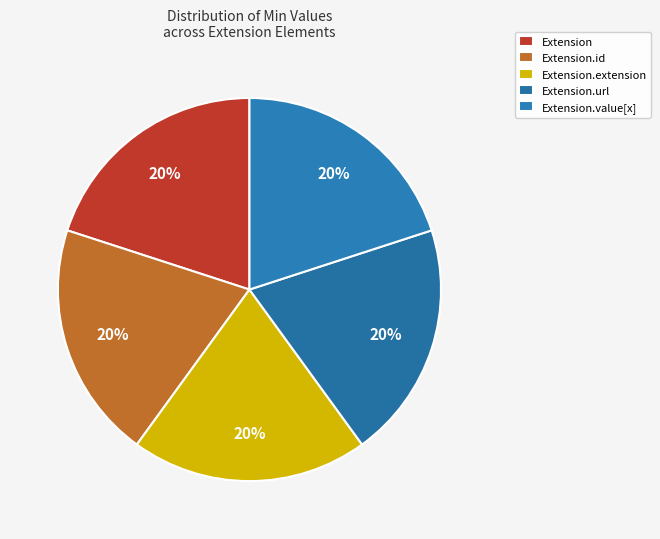

What percentage is the Extension.url slice, to the nearest percent?

20%